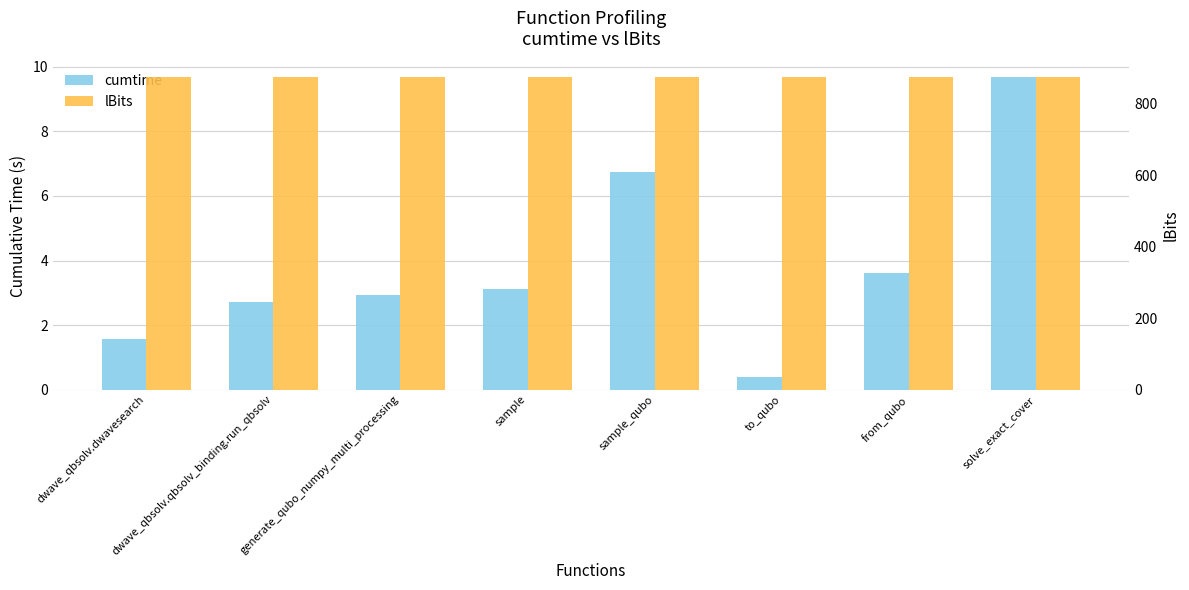

What is the value of the cumtime bar at the 8th from the left?

9.7